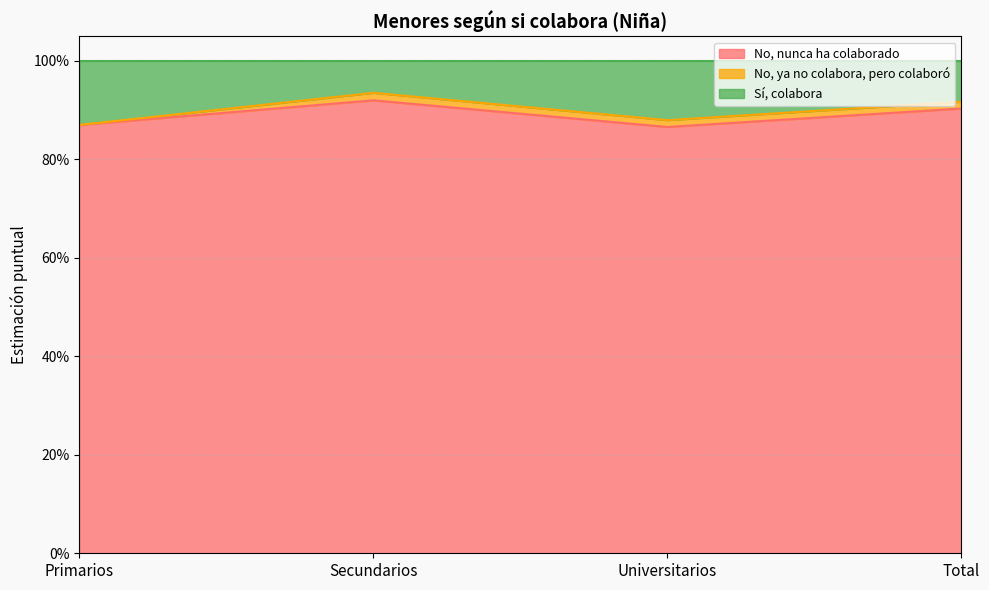

Does the chart display data point markers on the line(s)?

No